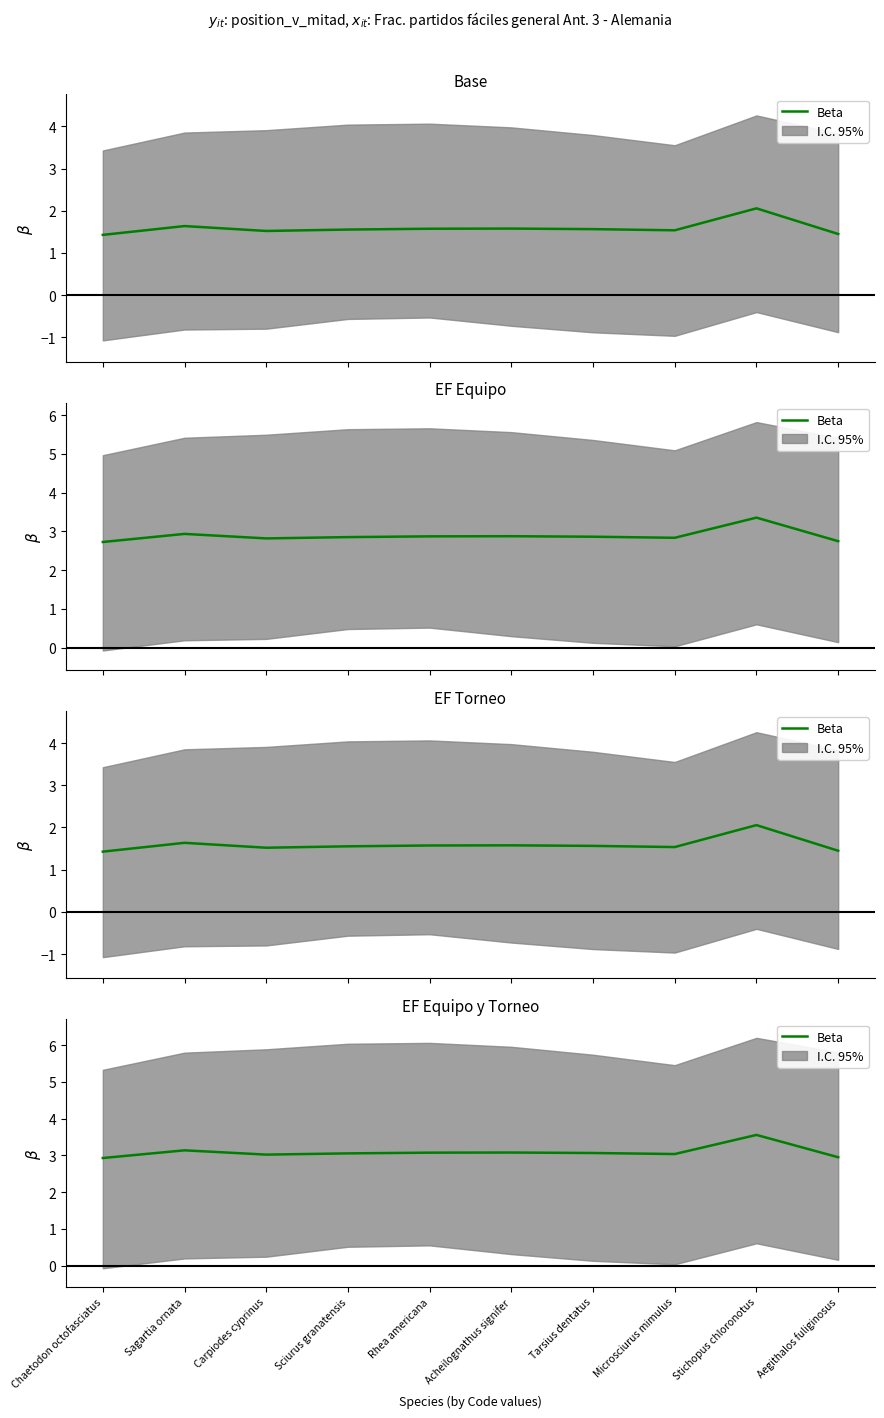

What is the label of the 4th point from the left?

Sciurus granatensis